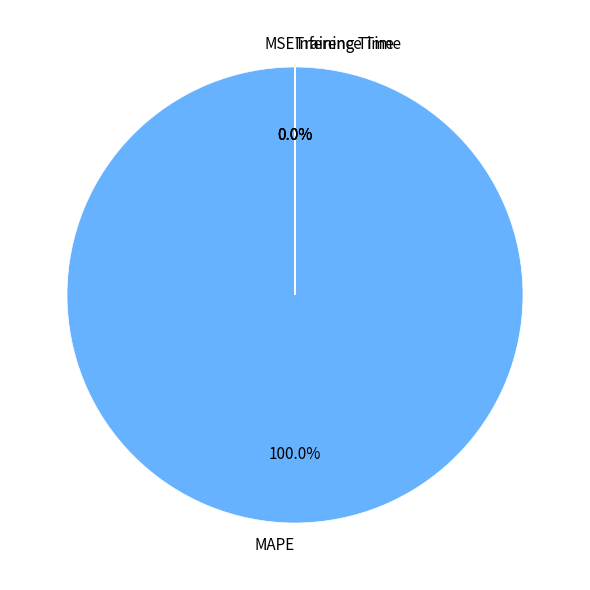

Count the number of slices in the pie.

4